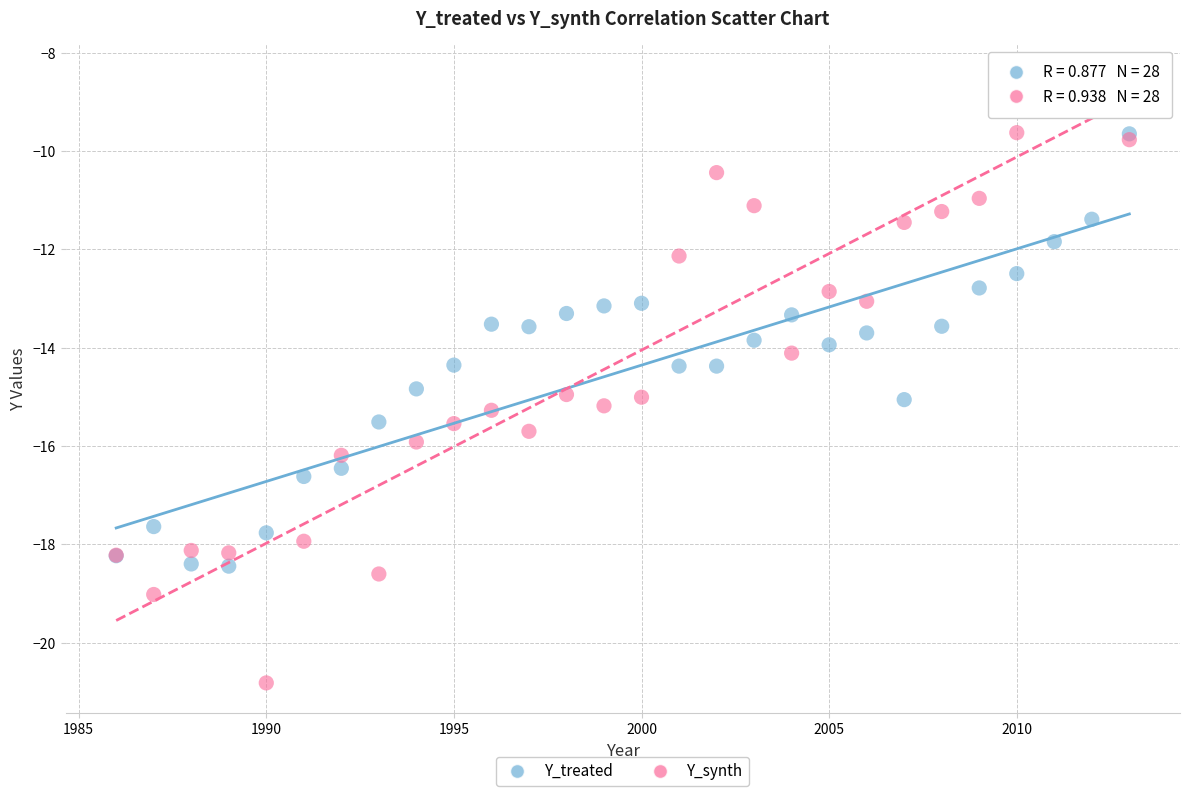

Which series has the largest Y range (max minus min)?

Y_synth